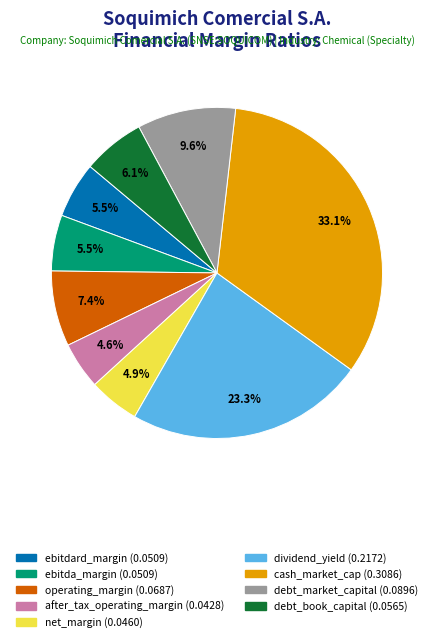

The debt_market_capital slice represents 10% of the pie. True or false?

True